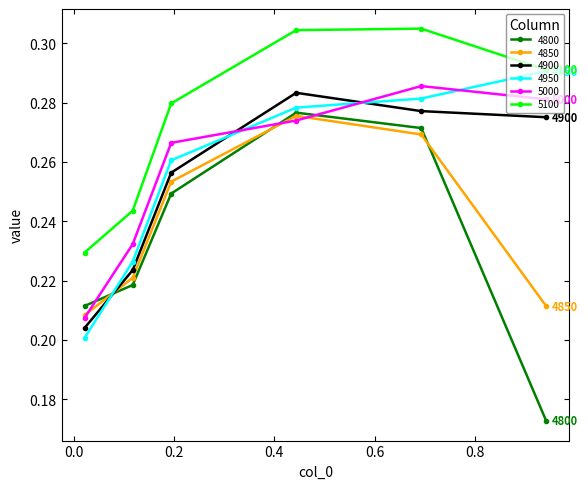

Which series has the largest range (max minus min)?

4800